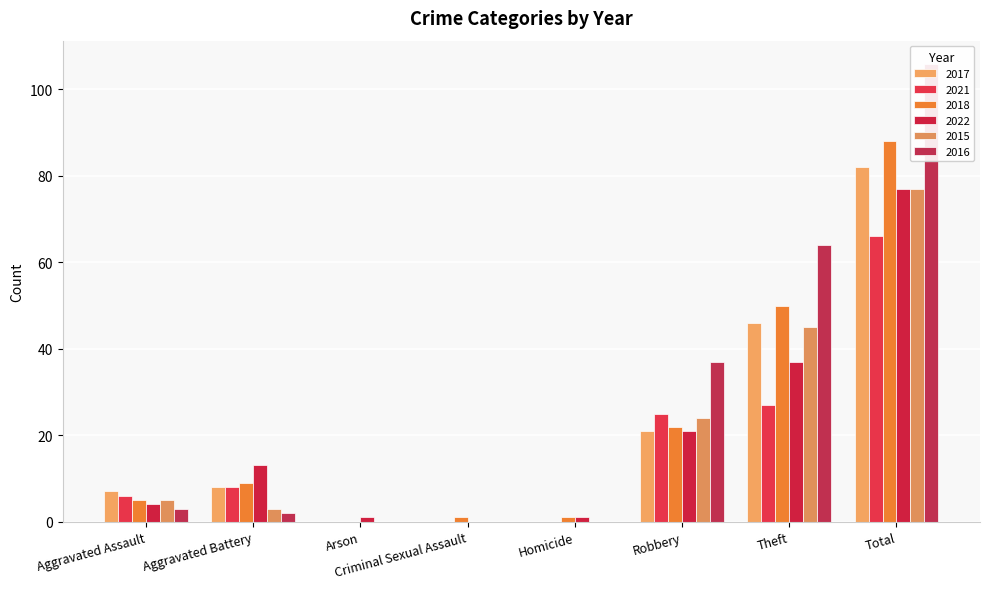

Between Arson and Aggravated Assault, which is larger?

Aggravated Assault